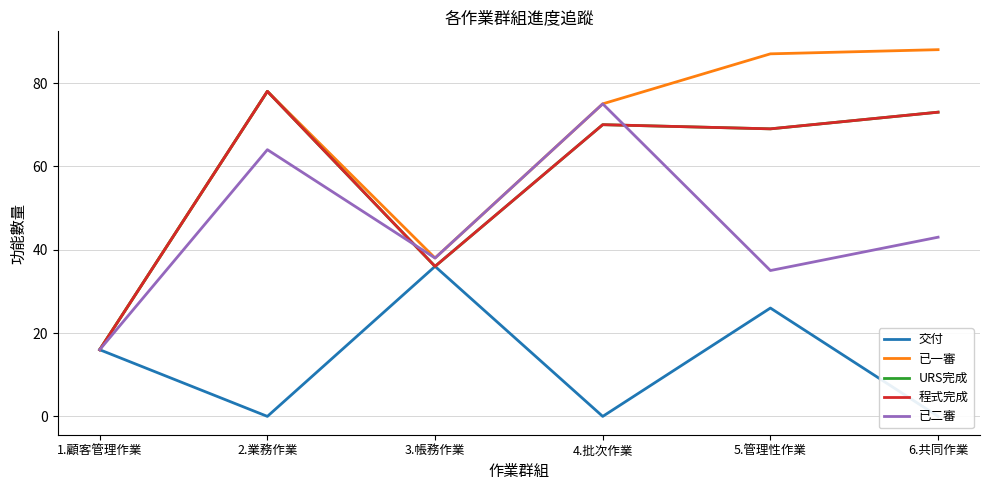

What is the label of the 5th point from the left?

5.管理性作業